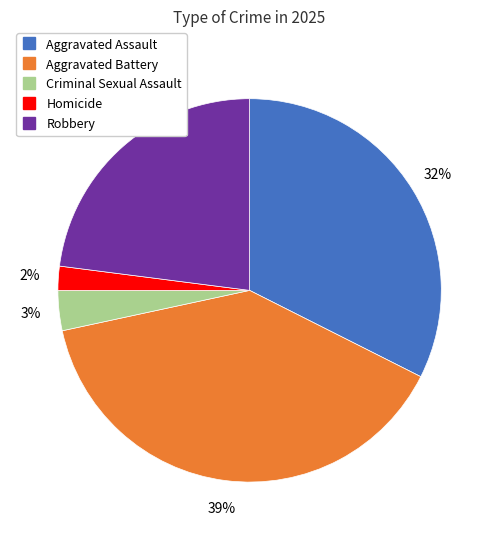

Is it true that Aggravated Battery is 52% of the pie?

False